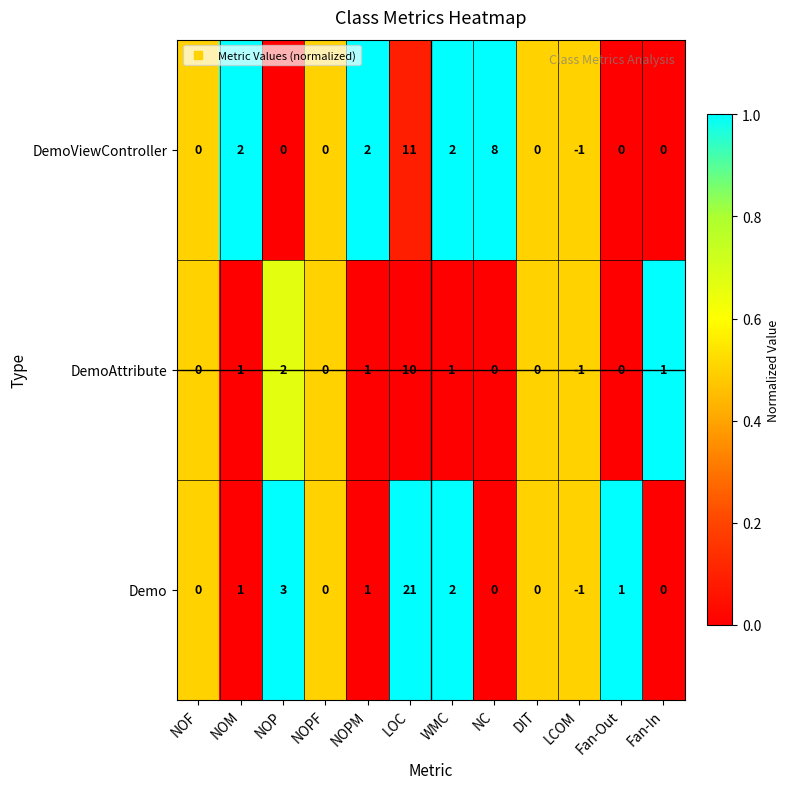

Where is DemoAttribute nearest to the value 4?

NOP